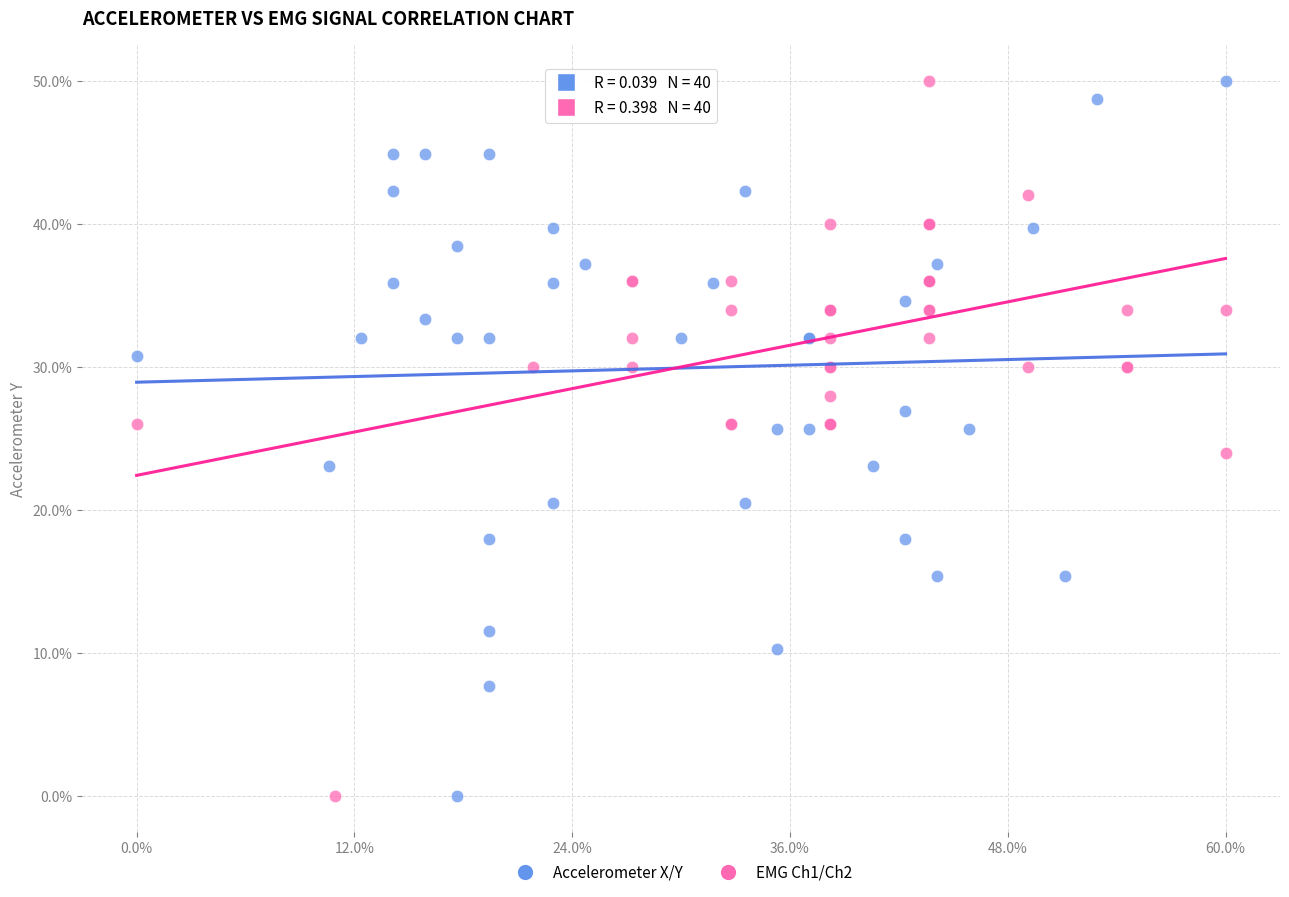

What are all the series names shown in the legend?

Accelerometer X/Y, EMG Ch1/Ch2